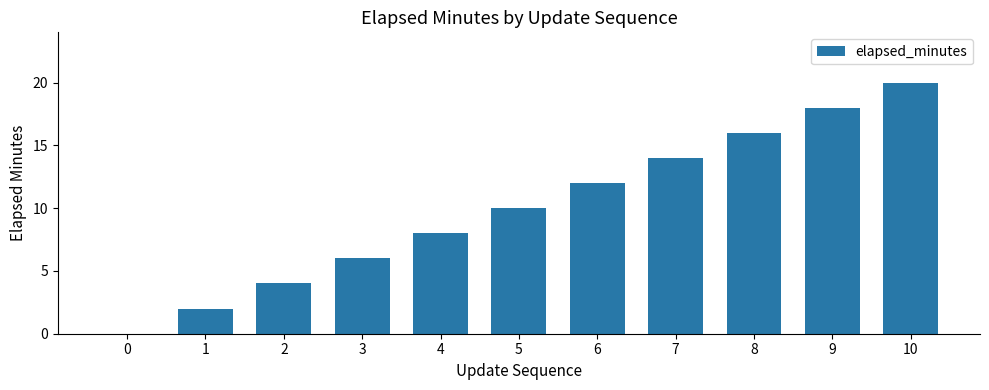

How many positive values are there?

10